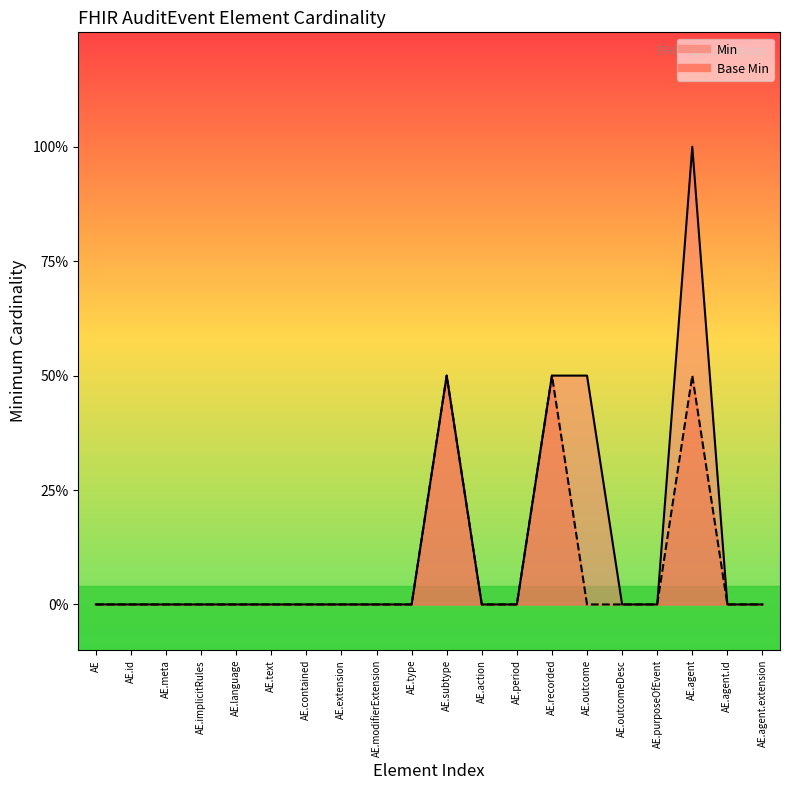

Reading left to right, what are all the values shown in this chart?

Min: 0	0	0	0	0	0	0	0	0	0	1	0	0	1	1	0	0	2	0	0
Base Min: 0	0	0	0	0	0	0	0	0	0	1	0	0	1	0	0	0	1	0	0